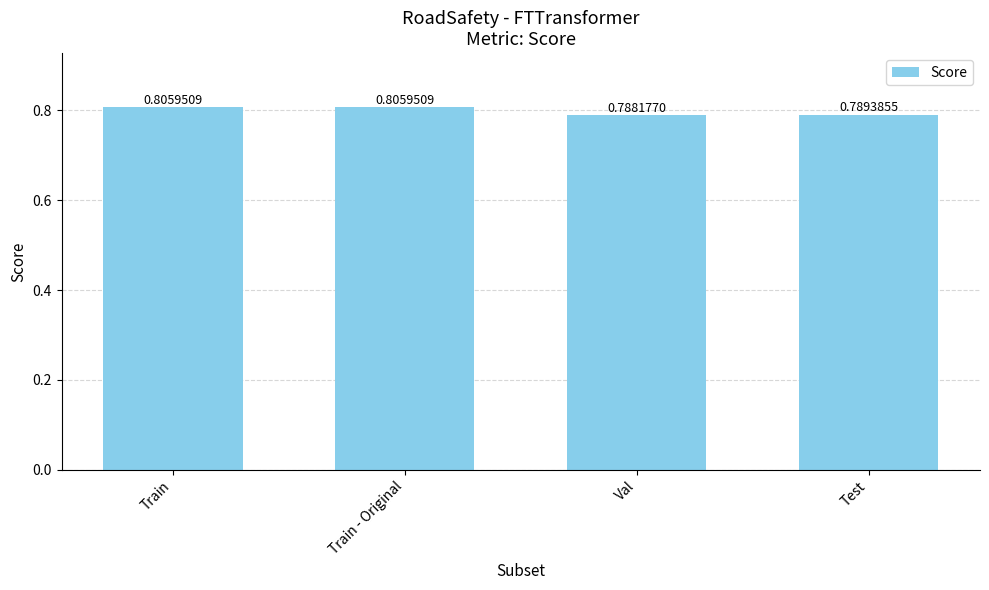

What position from the left is Train?

1